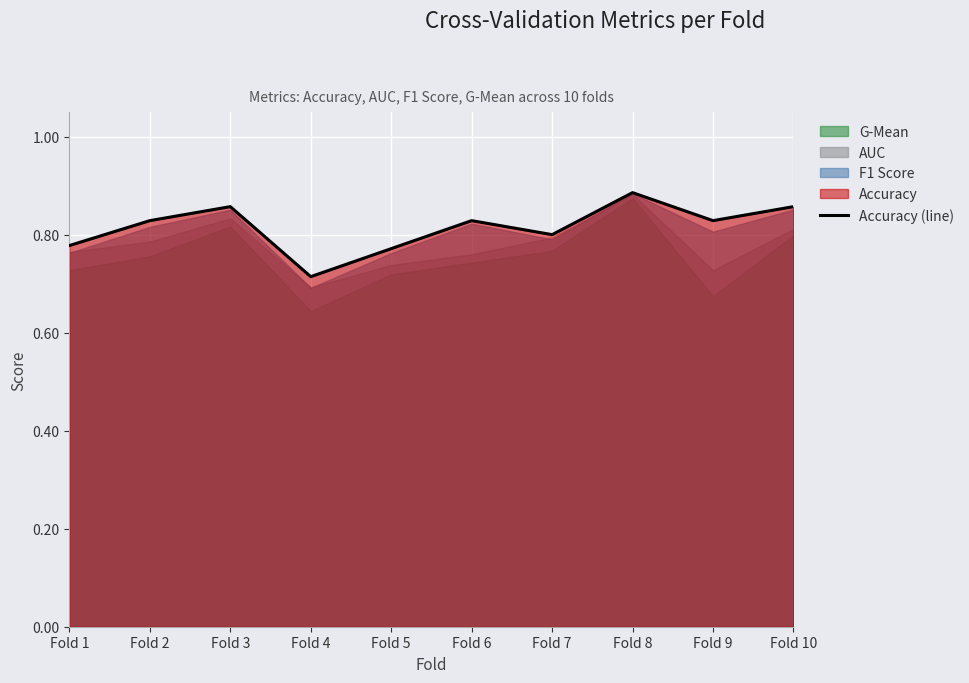

What is the difference between the second highest and minimum values?

0.1